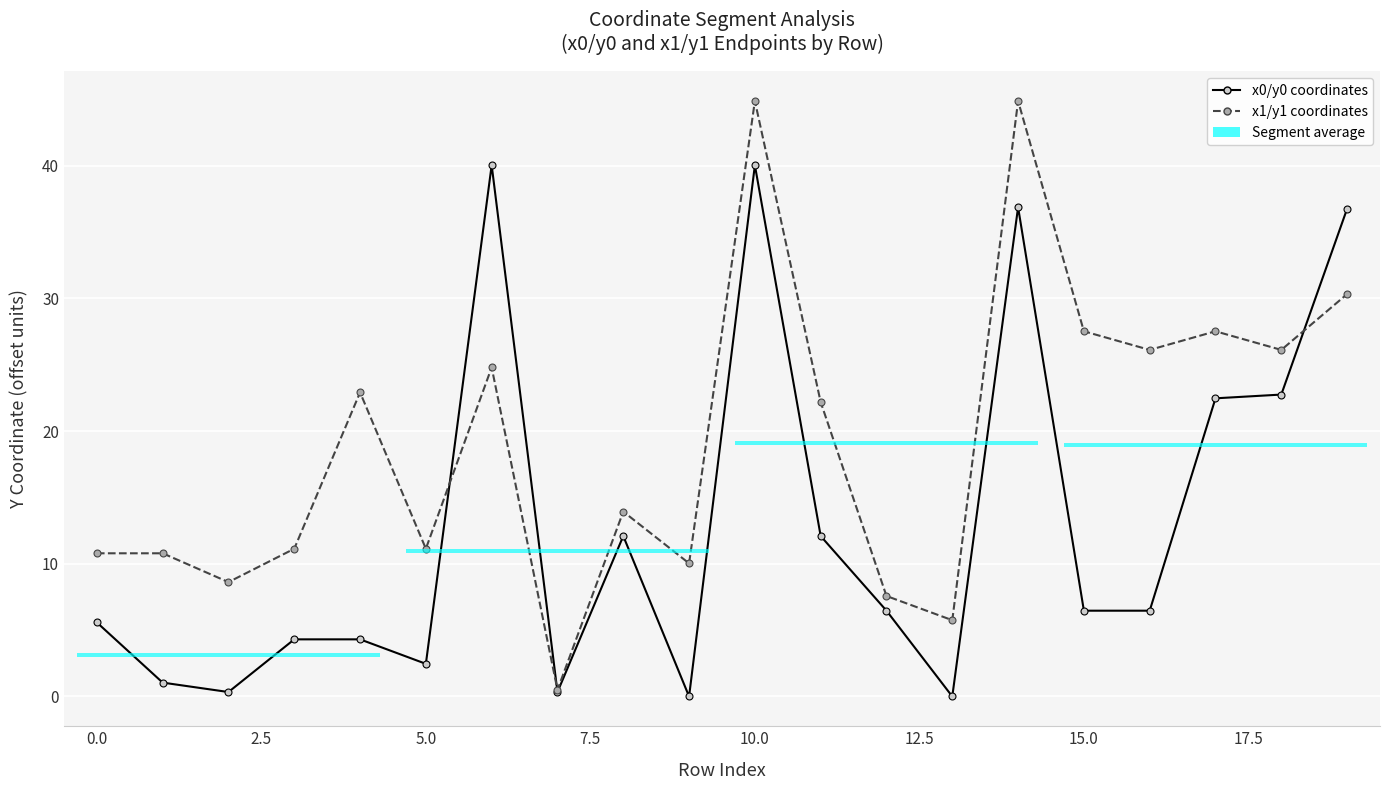

What is the value of the x1/y1 coordinates point at the 13th from the left?

7.6